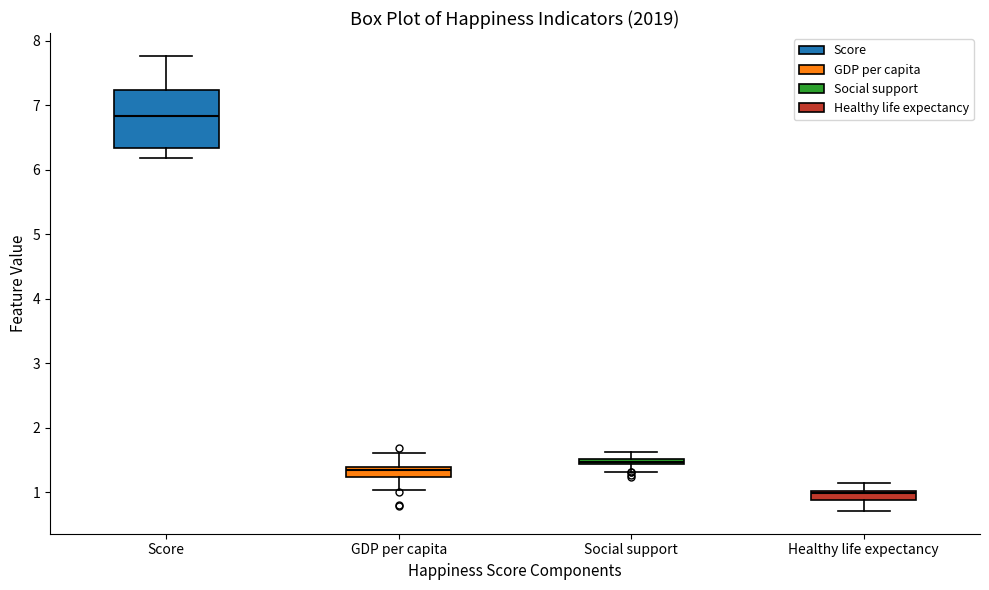

Which box has the highest median line?

Score